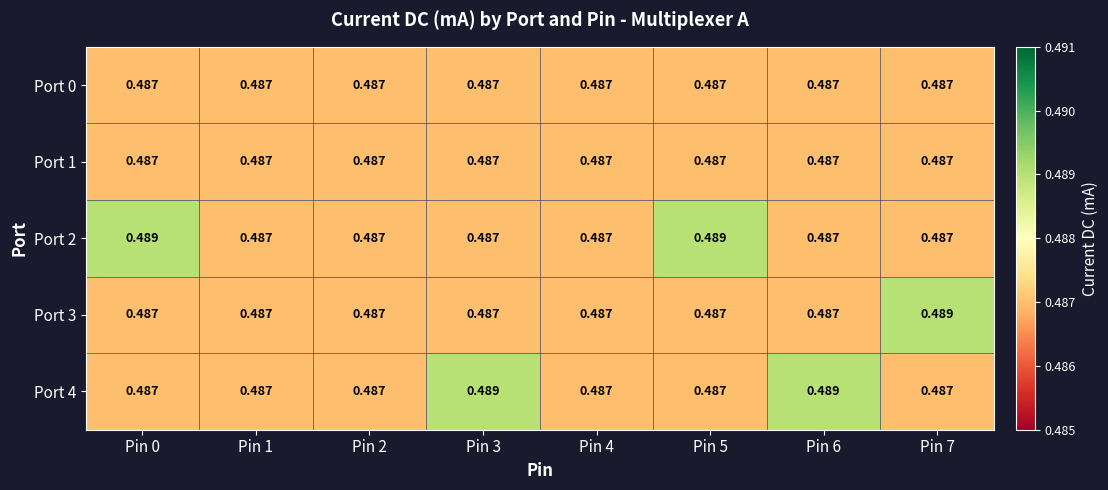

How many data points does each series have?

8